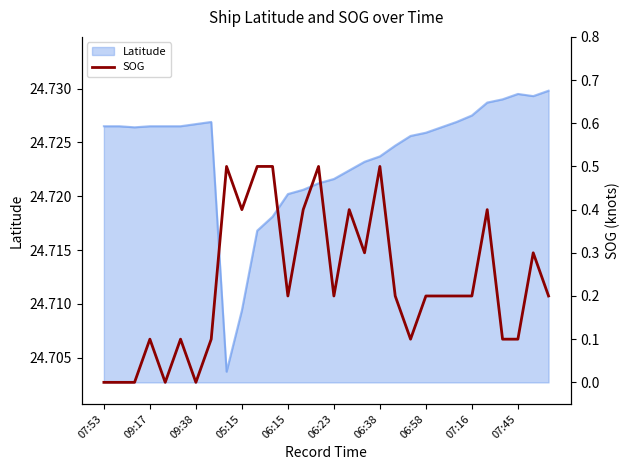

How many points are higher than both their immediate neighbors (excluding endpoints)?

8